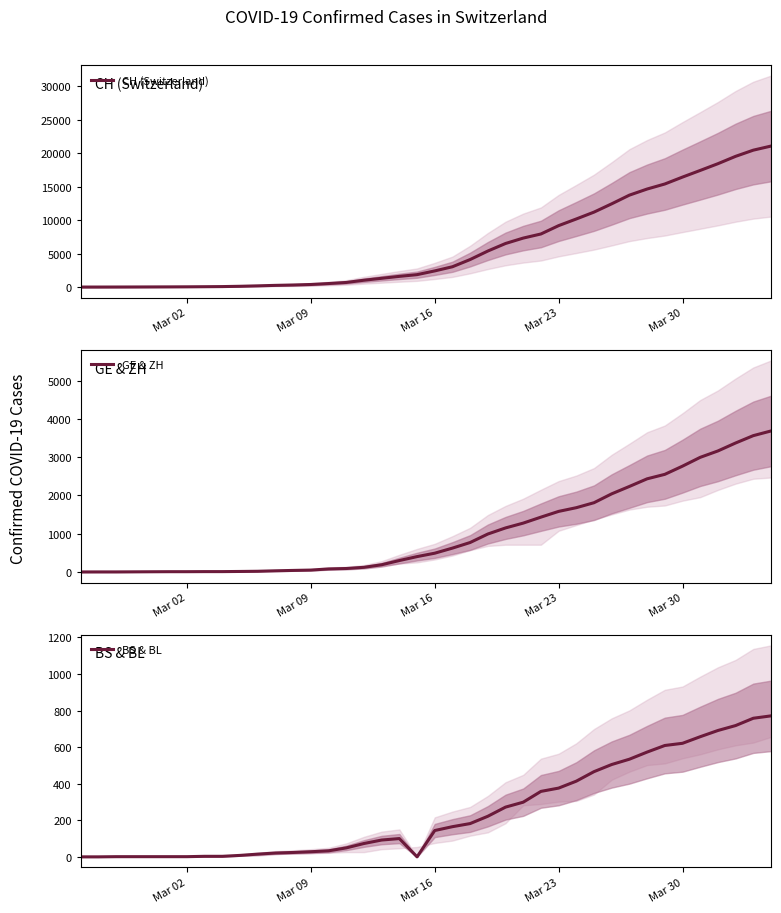

Rank the series by their maximum value, from highest to lowest.

CH (Switzerland), GE & ZH, BS & BL